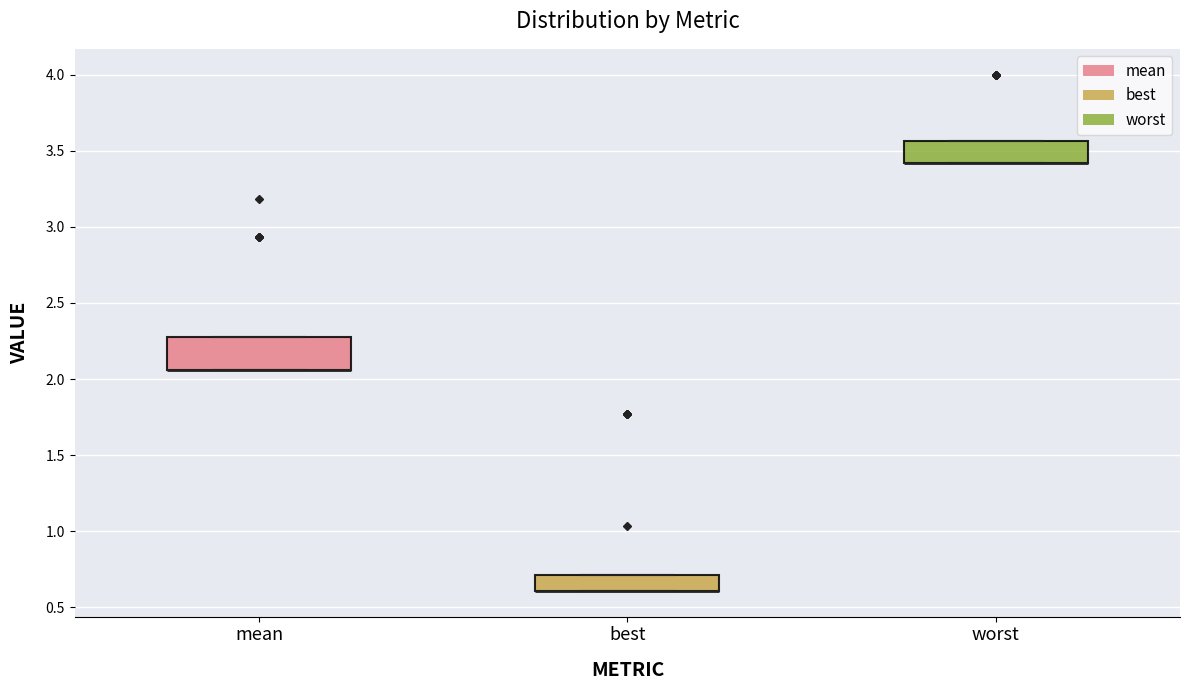

Reading left to right, read every box against the y-axis: the position of its median line, the range the box covers, and the ends of its whiskers. The values are not printed on the chart, so give them approximately, as read against the axis.

mean: median 2.05 (drawn on the box's lower edge), box 2.05 to 2.30, whiskers 2.05 to 2.30
best: median 0.60 (drawn on the box's lower edge), box 0.60 to 0.70, whiskers 0.60 to 0.70
worst: median 3.40 (drawn on the box's lower edge), box 3.40 to 3.55, whiskers 3.40 to 3.55